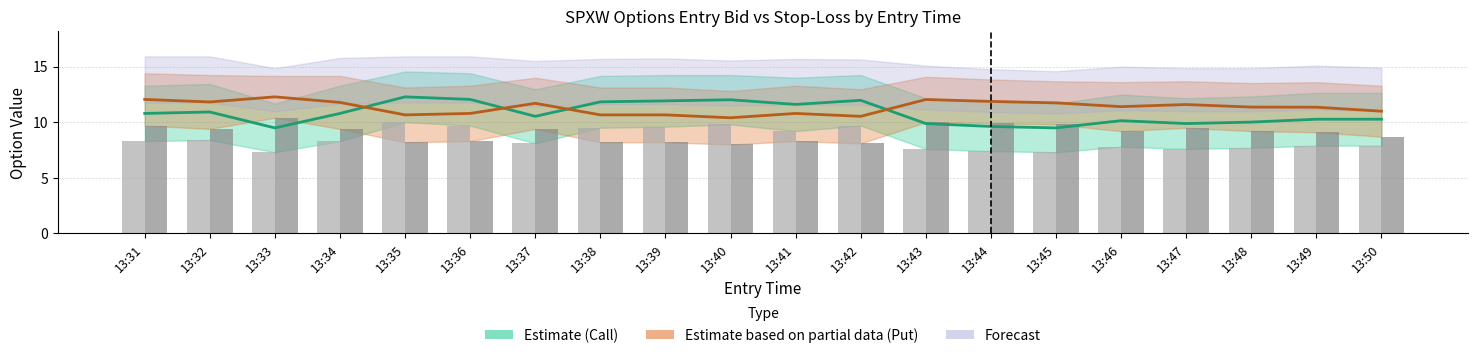

At how many categories does at least one series exceed 7?

20